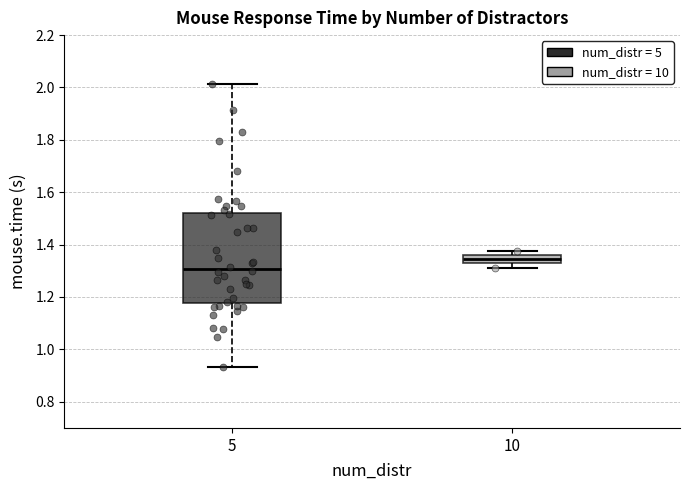

Which box is the tallest, from its lower edge to its upper edge?

5